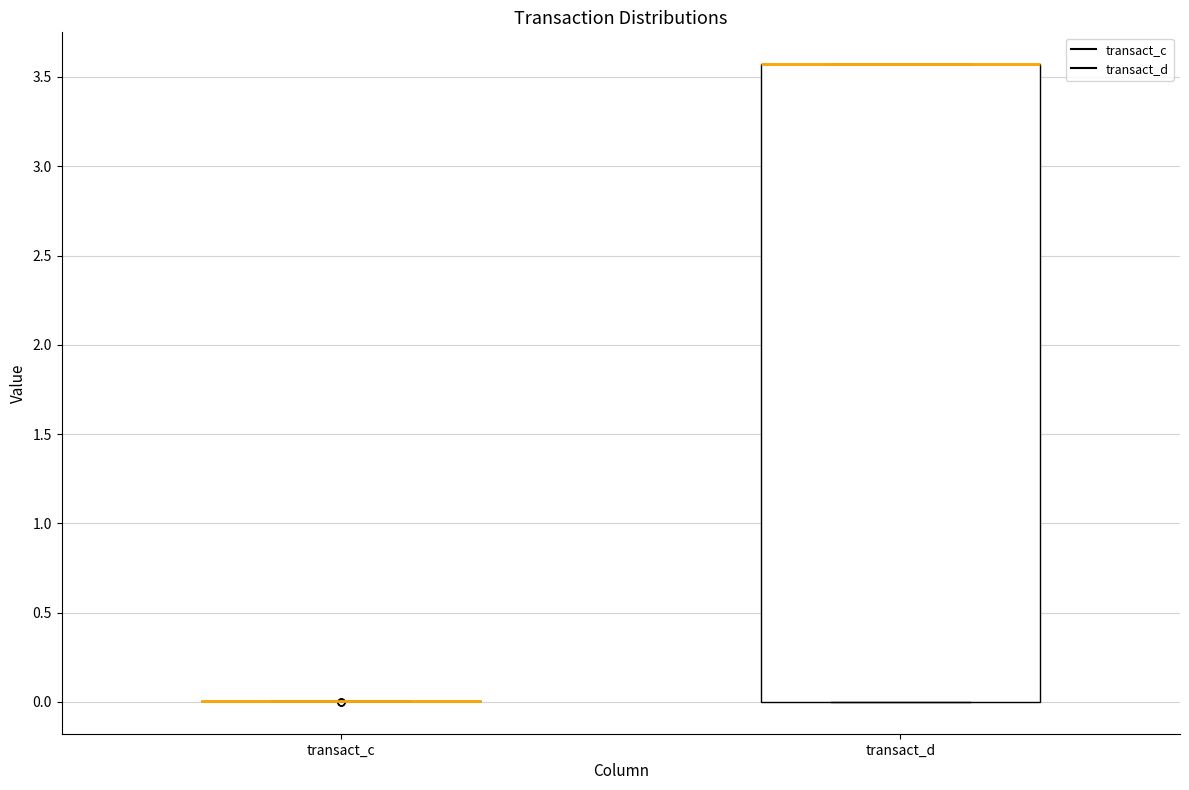

Comparing the boxes themselves (not the whiskers), which one is the tallest?

transact_d